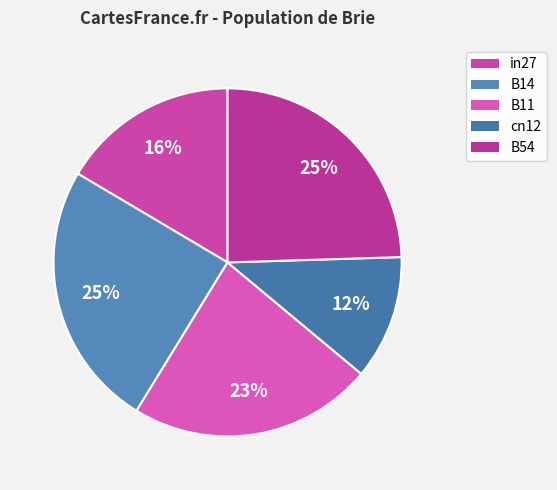

What is the total percentage of B14 and in27?

41.2%